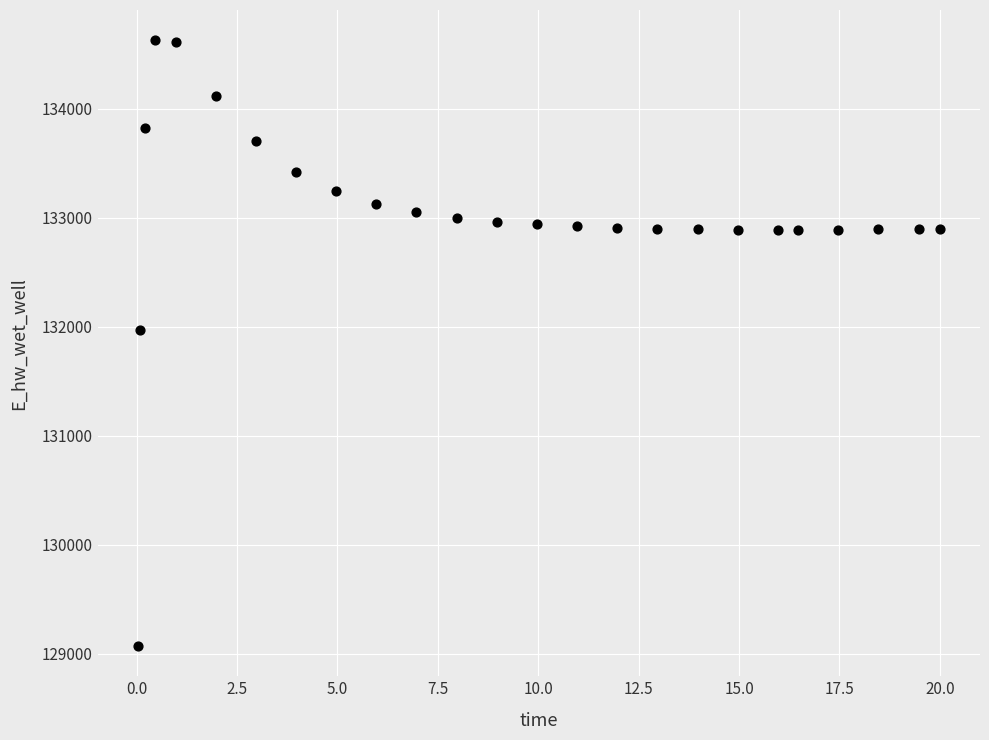

What Y value in the scatter plot is closest to 131848?

131969.7